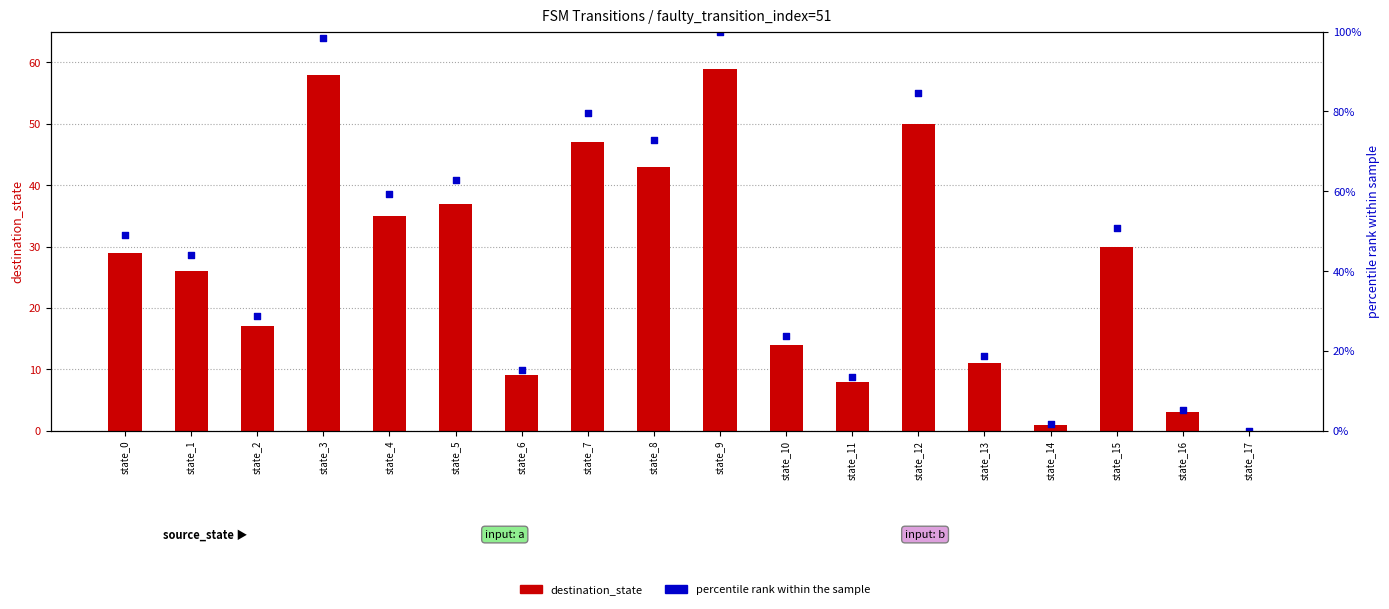

Which series has the widest spread of Y values?

percentile rank (dest/max×100)